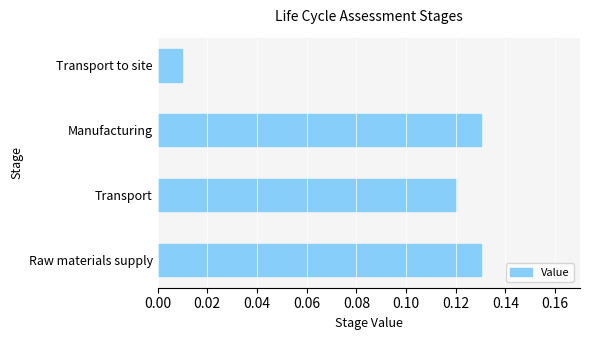

What is the sum of all values?

0.4